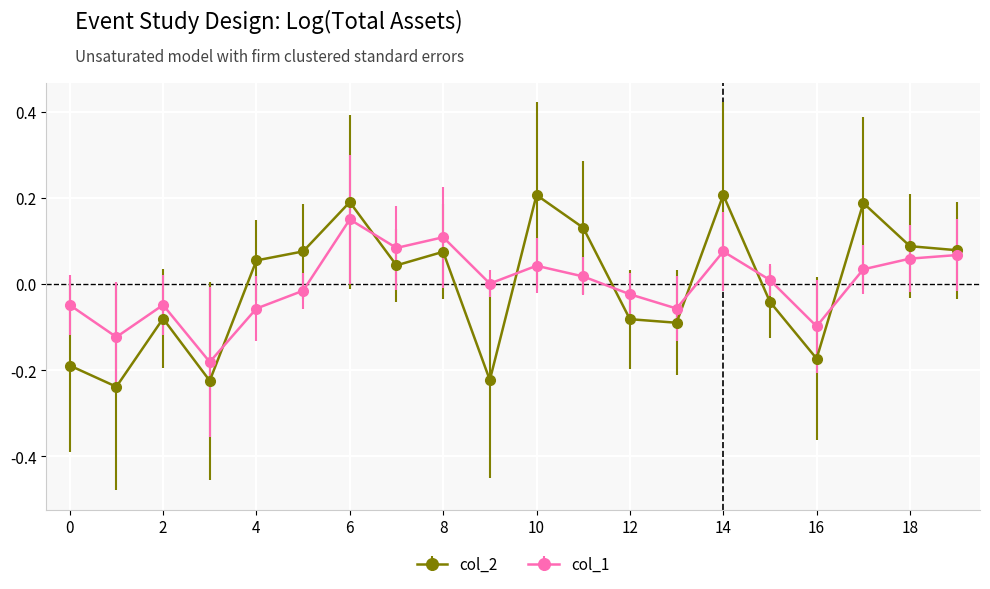

Which series has the widest spread of values?

col_2